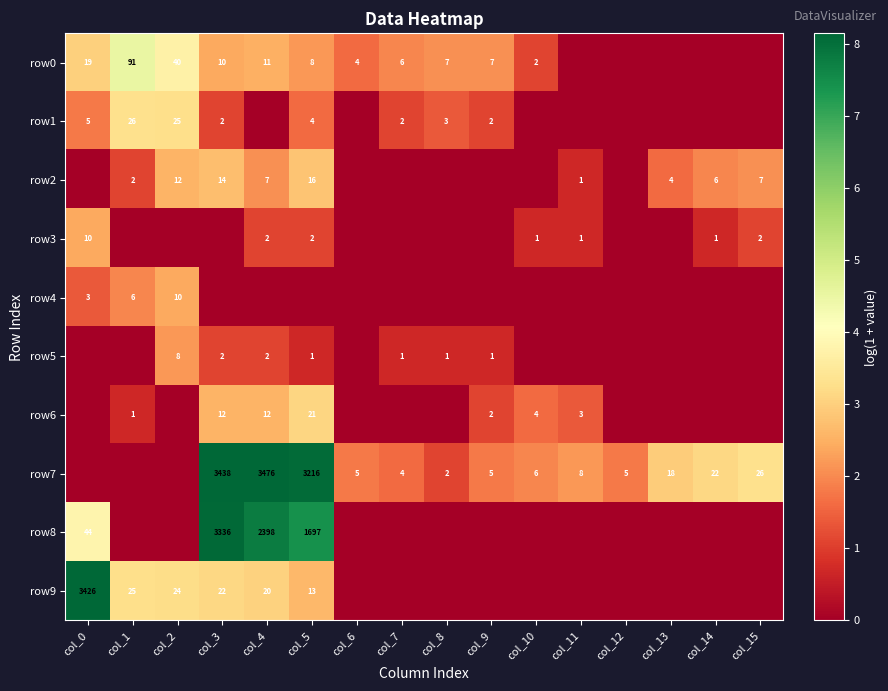

Is it true that row1 equals 2 at col_7?

True